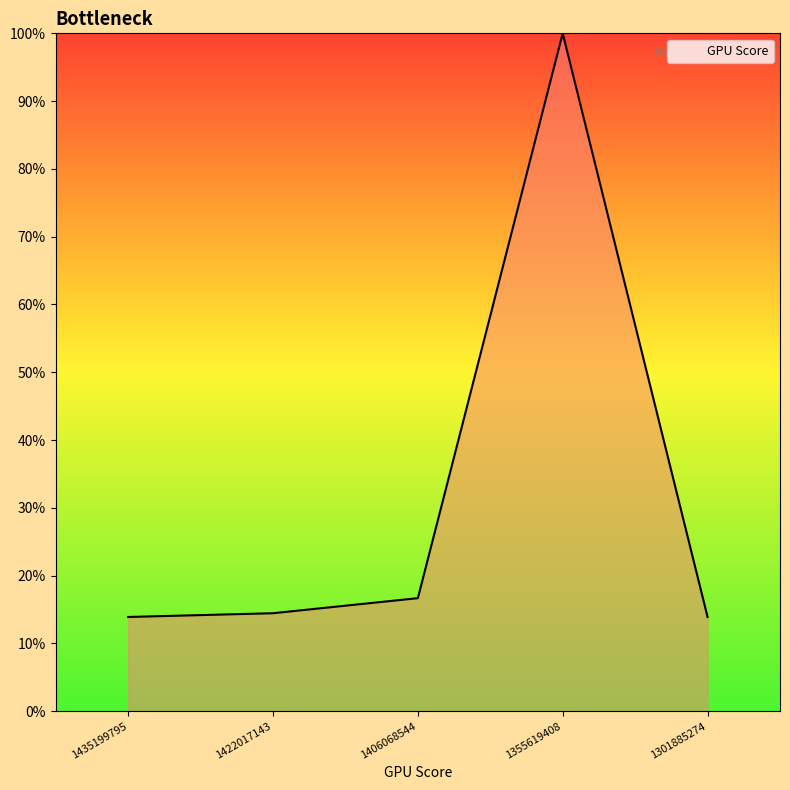

True or false: the data has more than 2 interior local peaks.

False